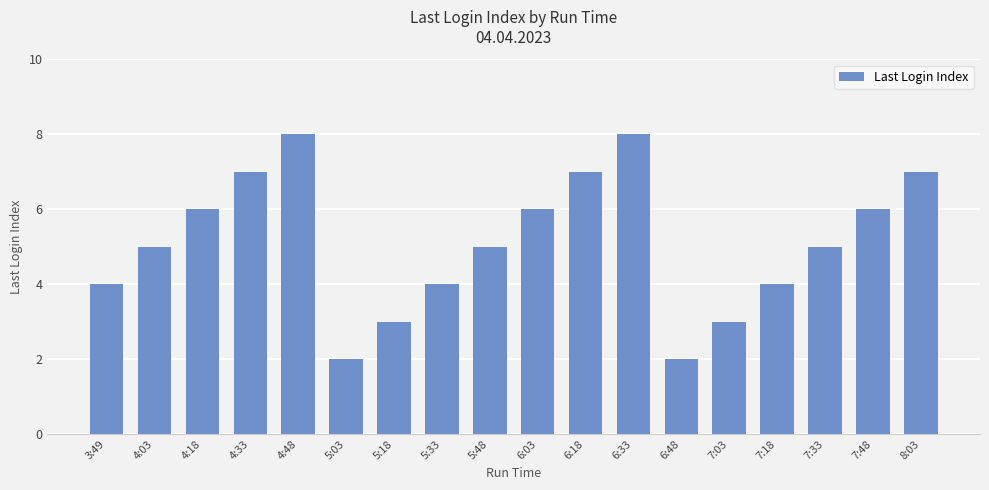

What is the change in value from 4:33 to 4:48?

+1